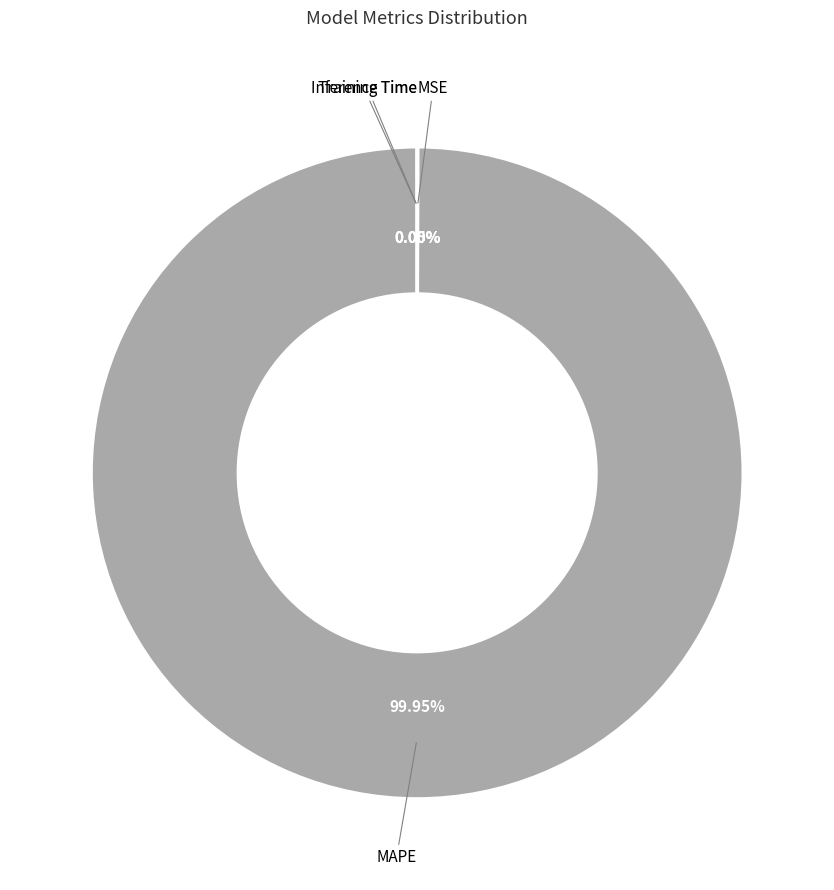

Is there any slice that represents more than half of the pie?

Yes